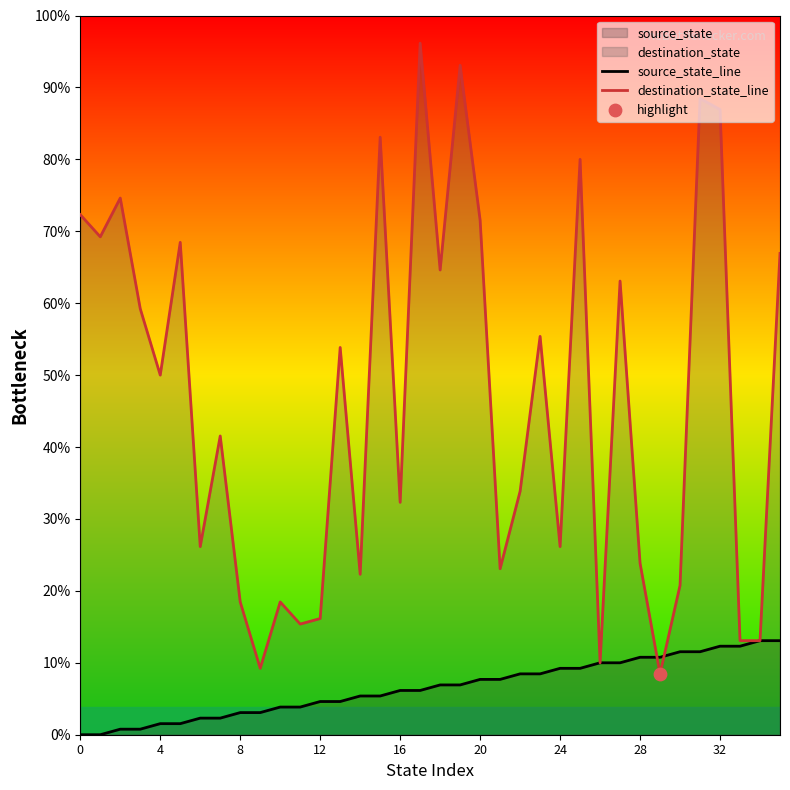

Is the value of source_state_line at 35 greater than the value of destination_state_line at 11?

No